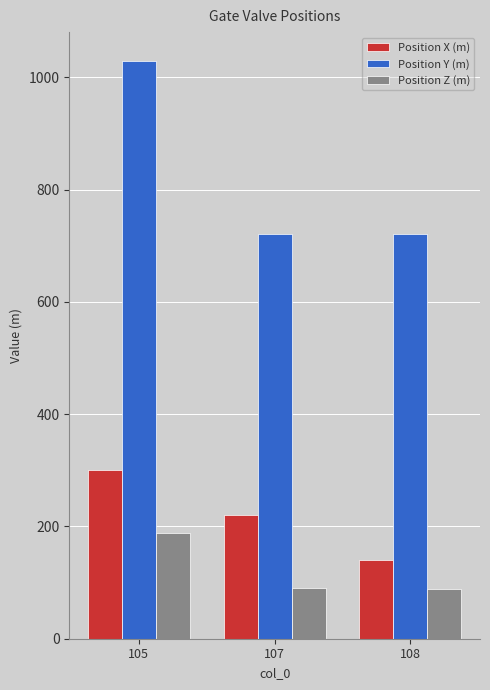

The value of Position Y (m) at 105 is 1029. True or false?

True